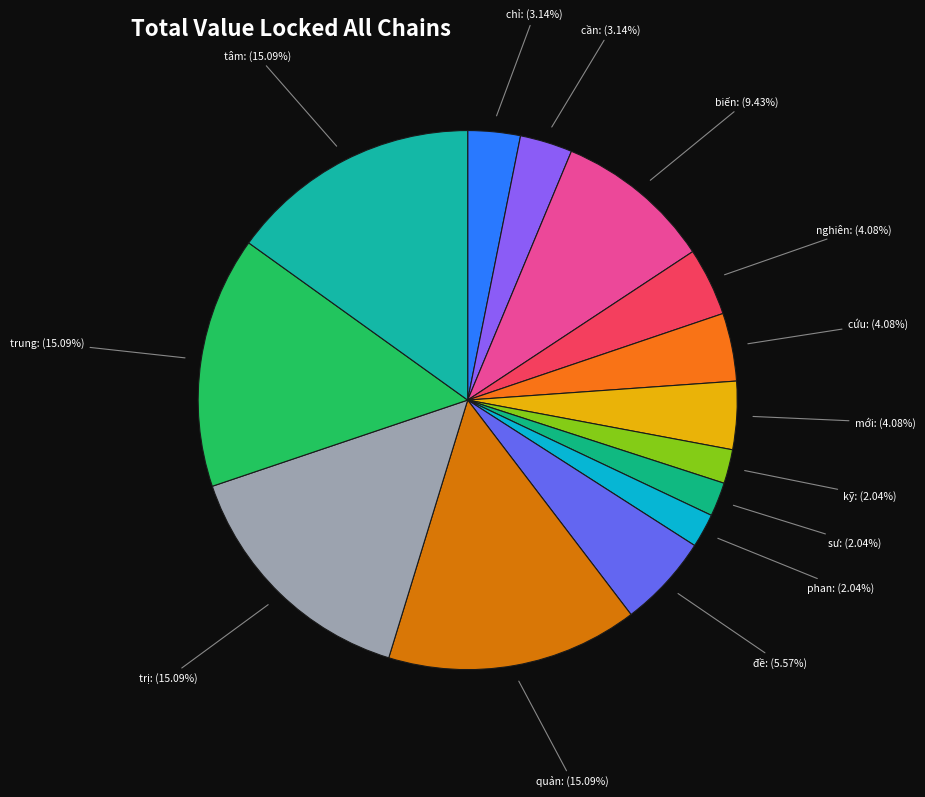

To the nearest percent, what is the average slice percentage?

7%